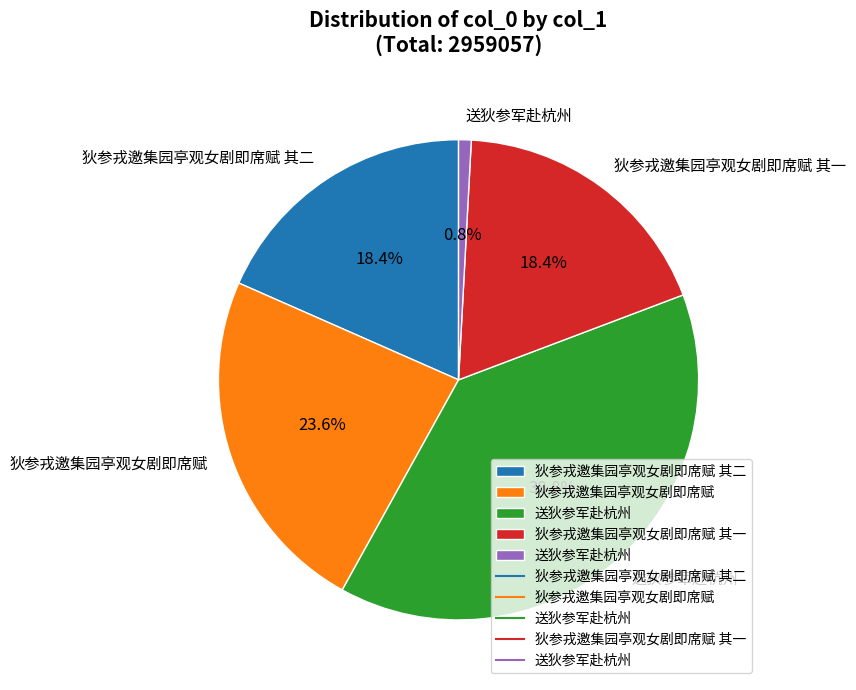

Is there a majority slice in this chart?

No